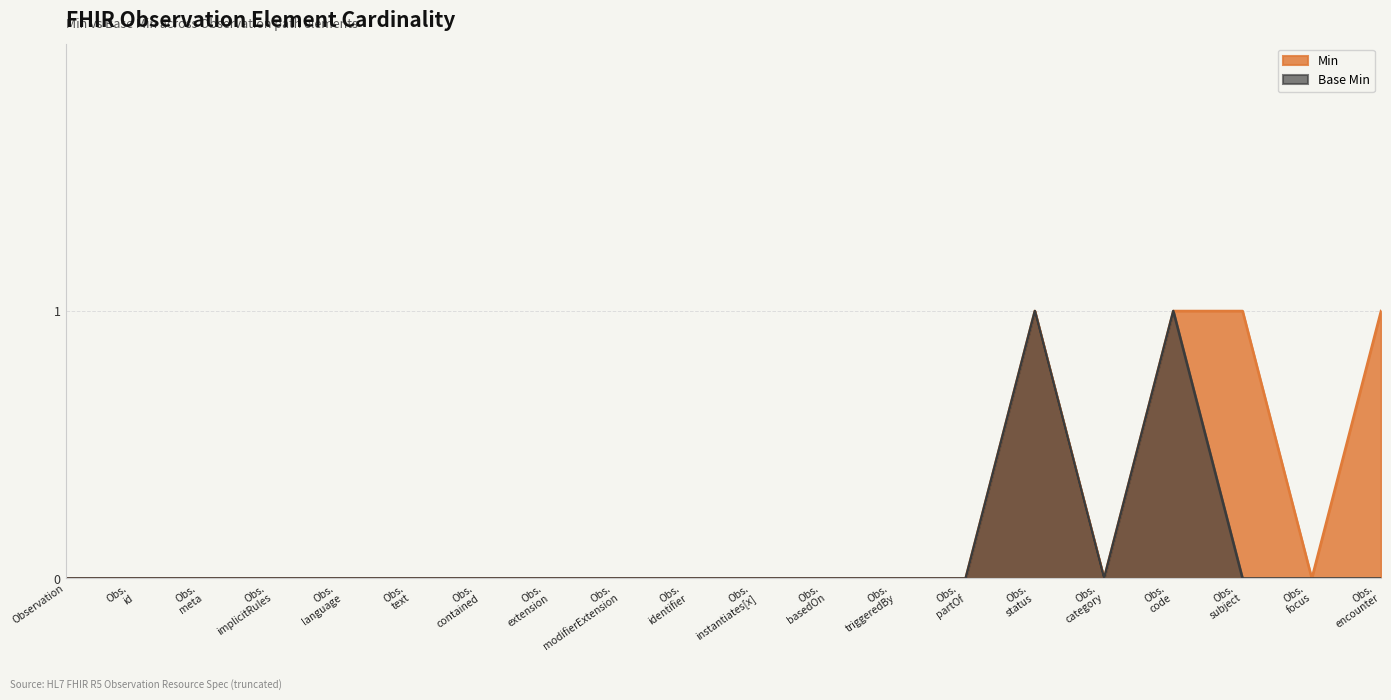

Reading left to right, transcribe all the data shown in this chart.

Min: Observation=0	Obs.
id=0	Obs.
meta=0	Obs.
implicitRules=0	Obs.
language=0	Obs.
text=0	Obs.
contained=0	Obs.
extension=0	Obs.
modifierExtension=0	Obs.
identifier=0	Obs.
instantiates[x]=0	Obs.
basedOn=0	Obs.
triggeredBy=0	Obs.
partOf=0	Obs.
status=1	Obs.
category=0	Obs.
code=1	Obs.
subject=1	Obs.
focus=0	Obs.
encounter=1
Base Min: Observation=0	Obs.
id=0	Obs.
meta=0	Obs.
implicitRules=0	Obs.
language=0	Obs.
text=0	Obs.
contained=0	Obs.
extension=0	Obs.
modifierExtension=0	Obs.
identifier=0	Obs.
instantiates[x]=0	Obs.
basedOn=0	Obs.
triggeredBy=0	Obs.
partOf=0	Obs.
status=1	Obs.
category=0	Obs.
code=1	Obs.
subject=0	Obs.
focus=0	Obs.
encounter=0